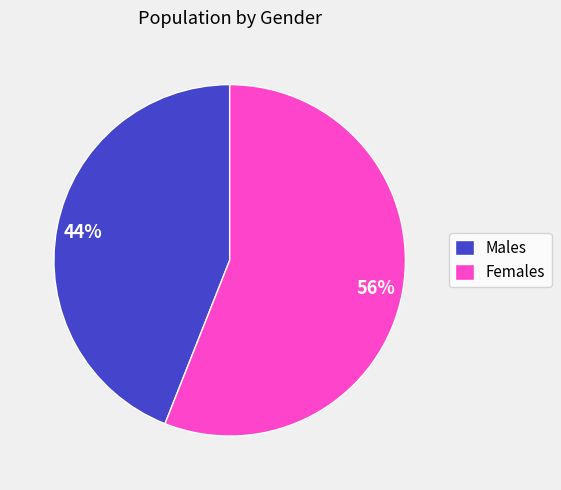

Does any single category account for the majority?

Yes